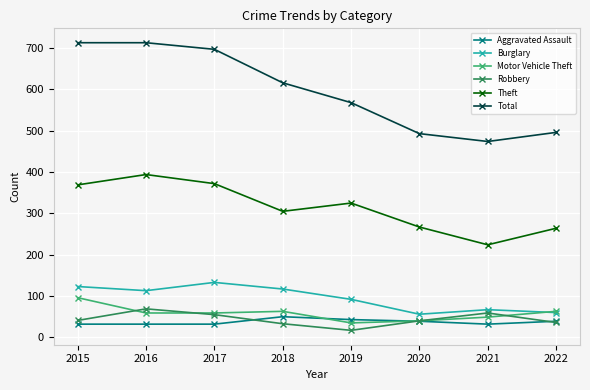

Where is the first local maximum for Theft?

2016